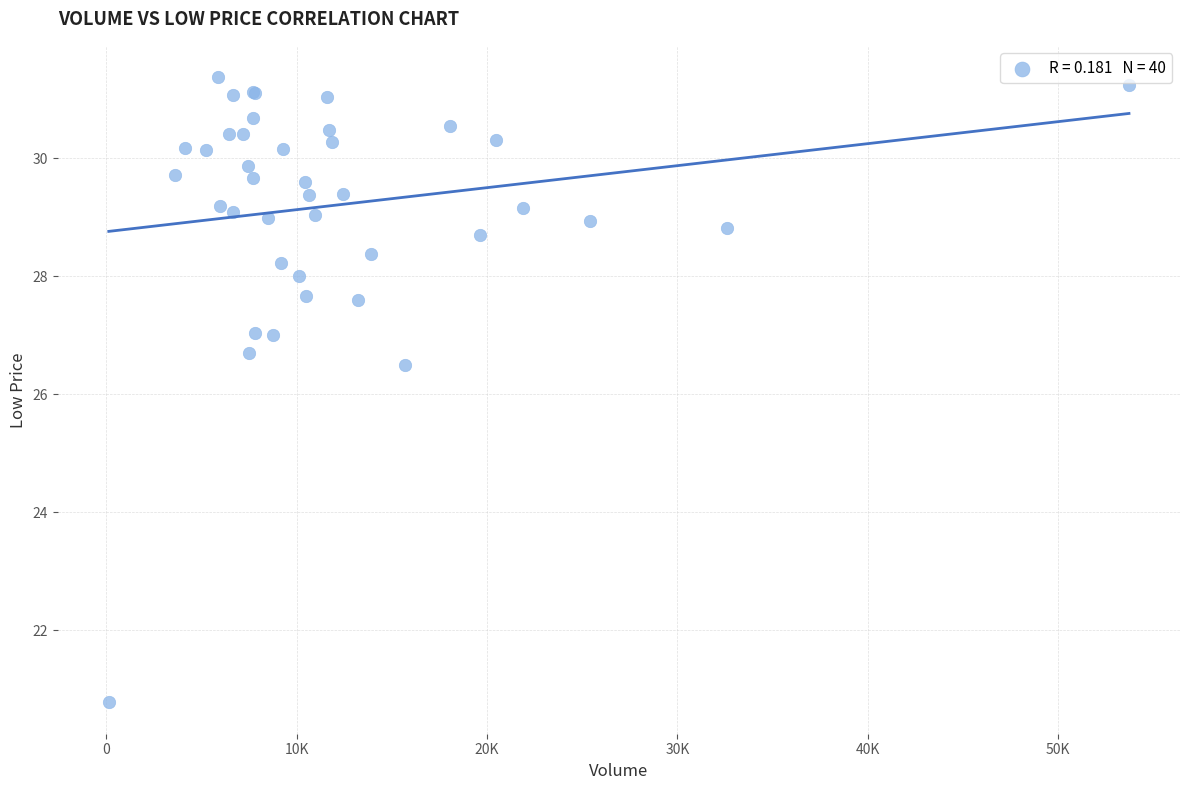

What Y value in the scatter plot is closest to 26?

26.5